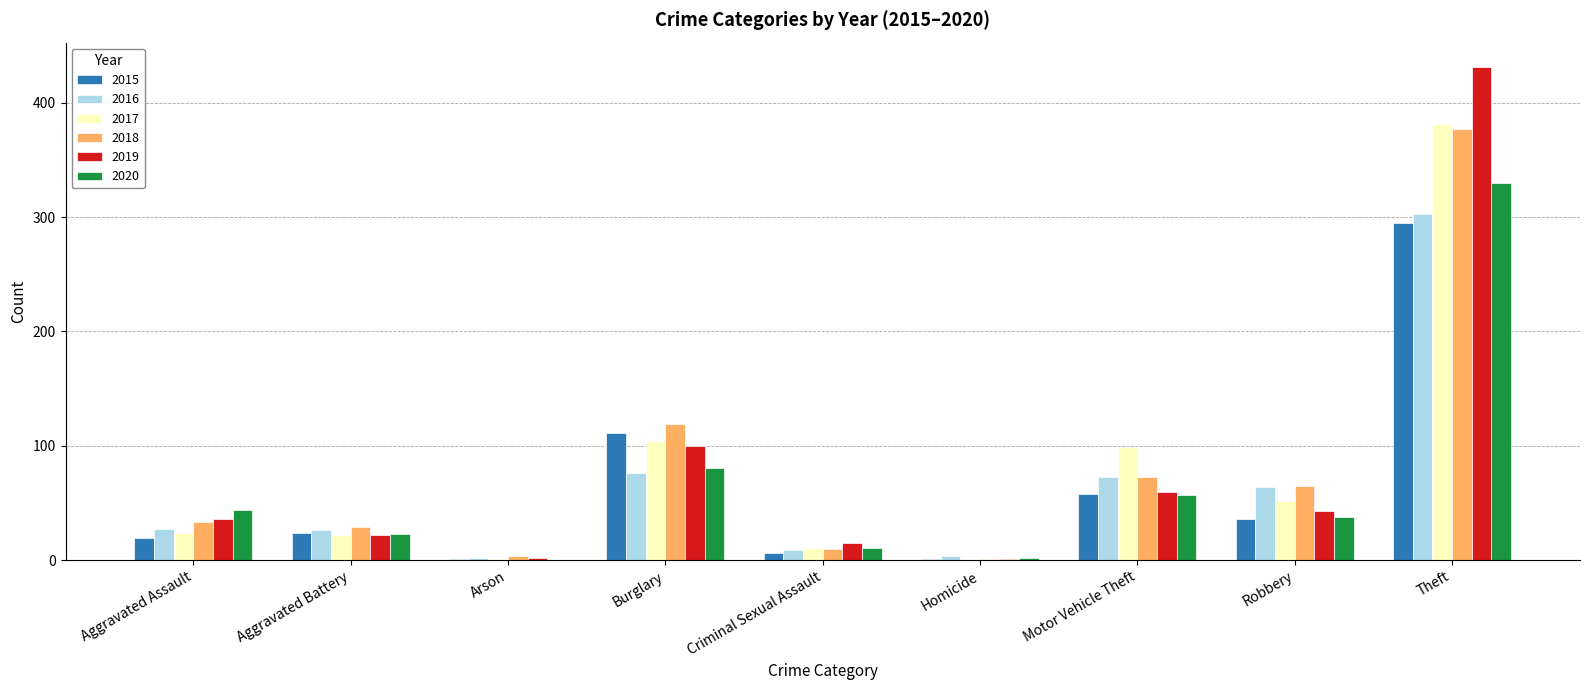

At which label is 2020 closest to 165?

Burglary